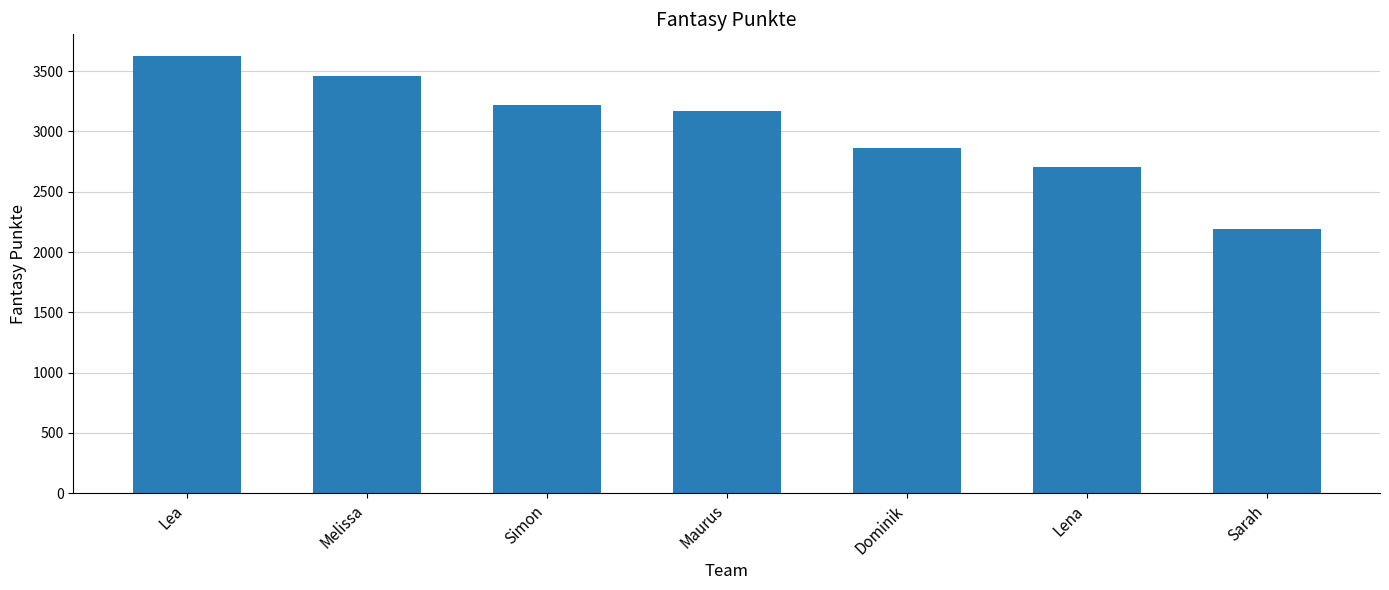

Rank the categories by value from lowest to highest.

Sarah, Lena, Dominik, Maurus, Simon, Melissa, Lea